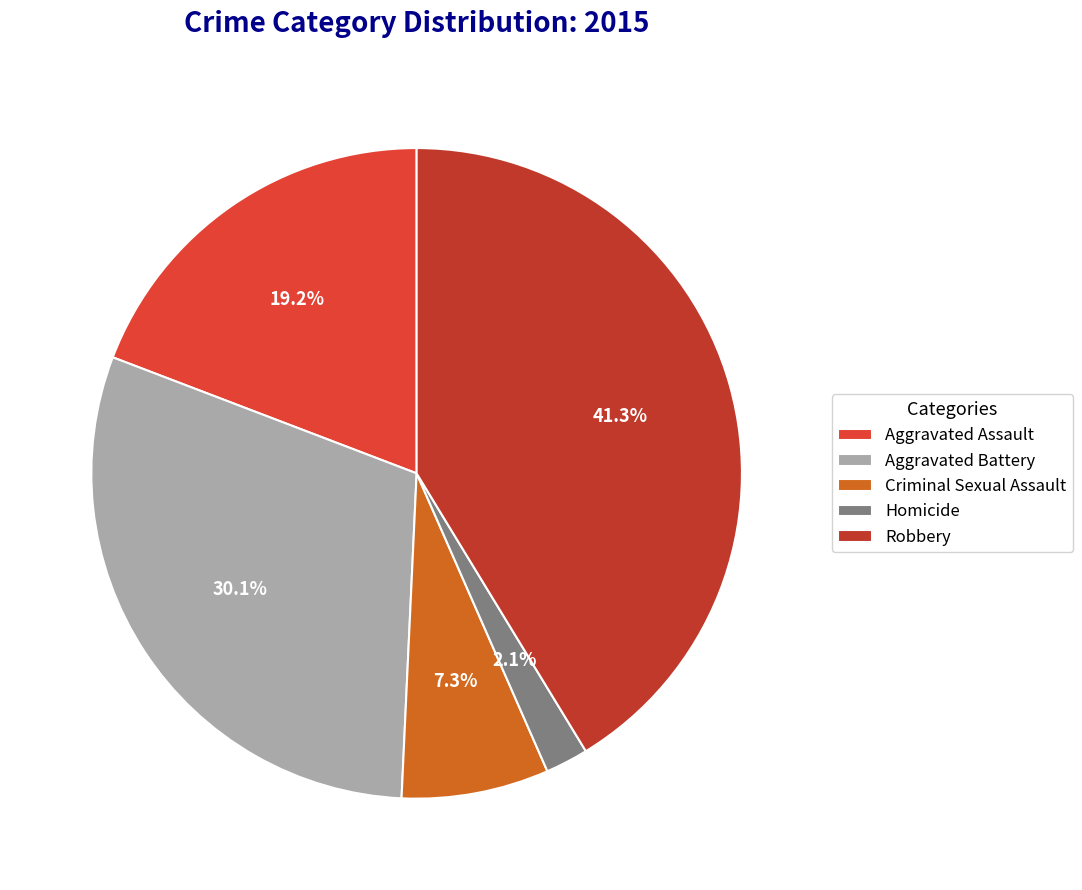

Does any single category account for the majority?

No